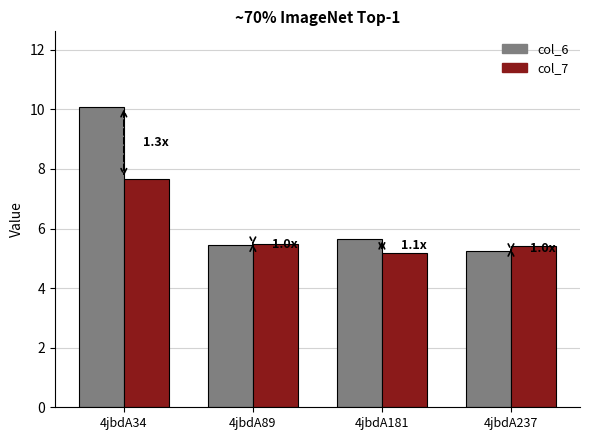

Rank the categories by col_6 value from lowest to highest.

4jbdA237, 4jbdA89, 4jbdA181, 4jbdA34